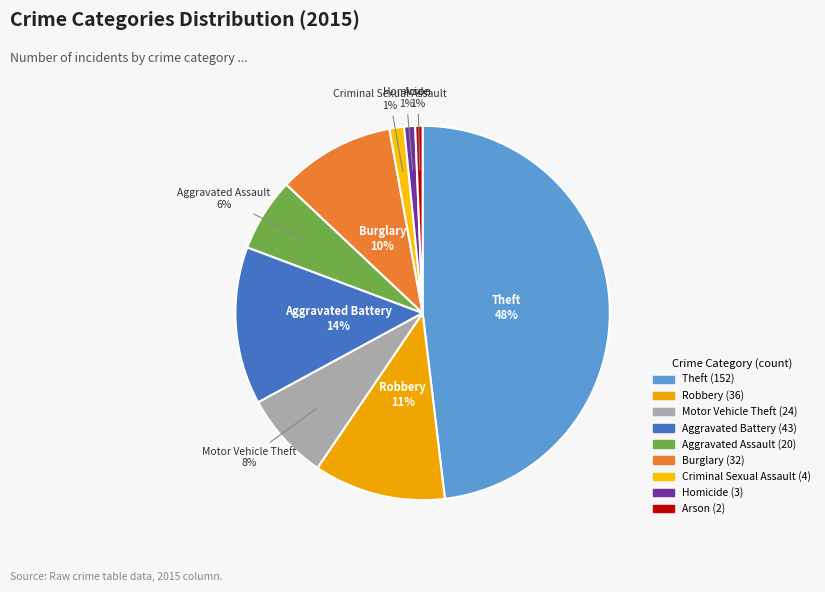

To the nearest percent, what is the difference between the largest and smallest slice percentages?

47%